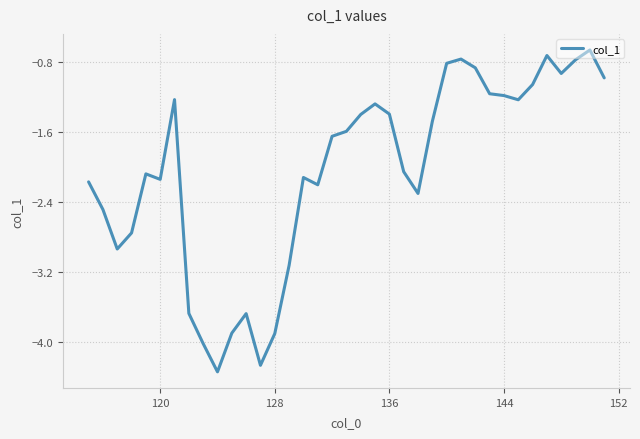

What is the difference between the maximum and minimum values?

3.7